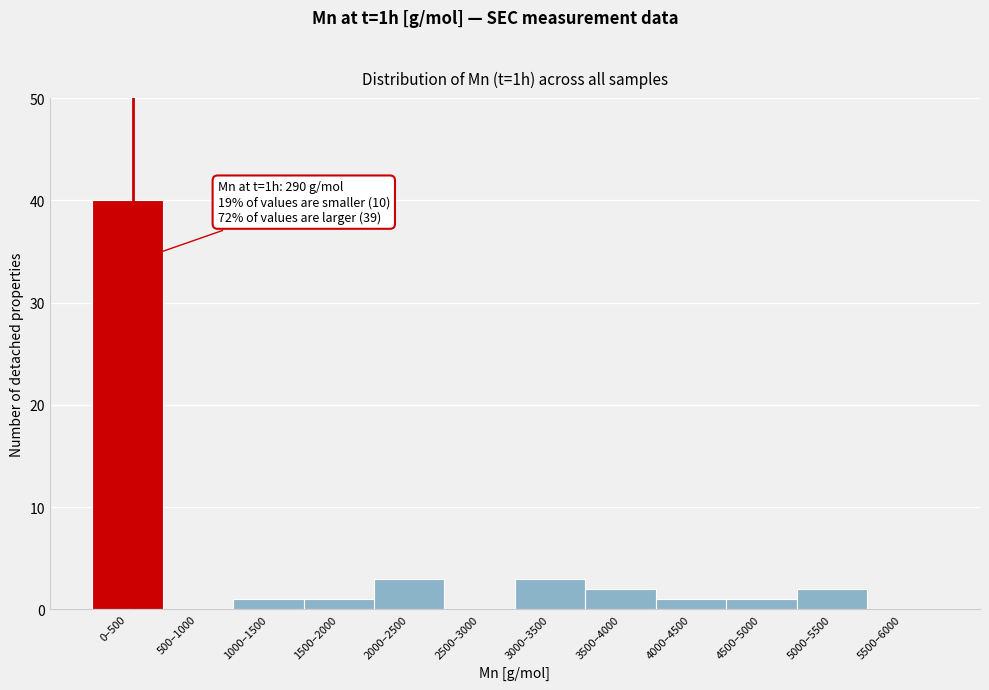

Reading left to right, transcribe all the data shown in this chart.

0–500=40	500–1000=0	1000–1500=1	1500–2000=1	2000–2500=3	2500–3000=0	3000–3500=3	3500–4000=2	4000–4500=1	4500–5000=1	5000–5500=2	5500–6000=0